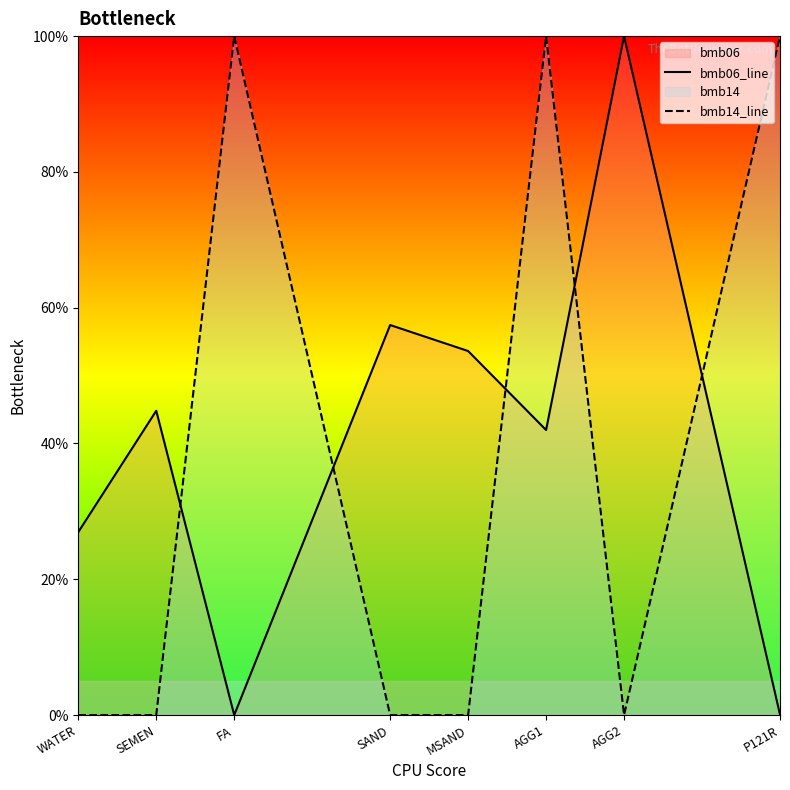

At how many categories does at least one series exceed 62?

4